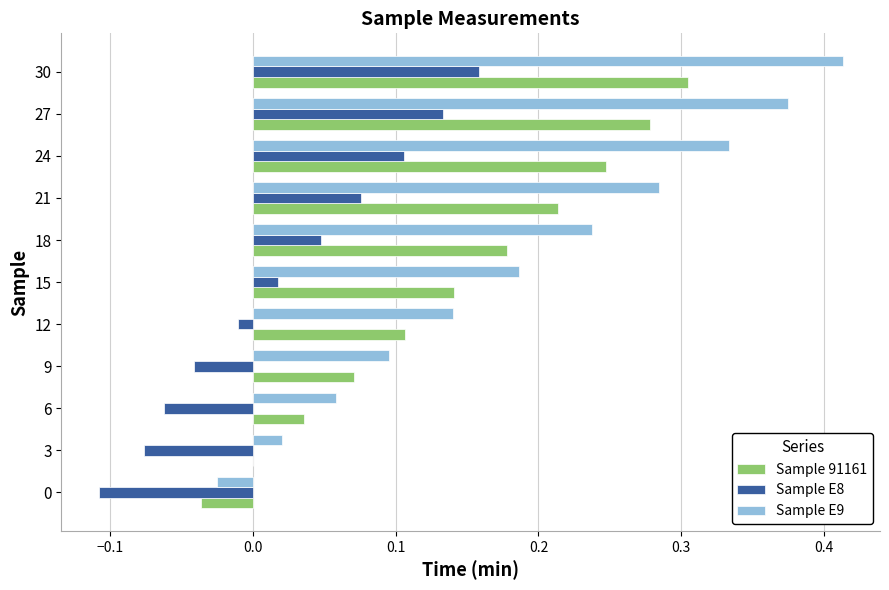

Count the number of data series in this chart.

3